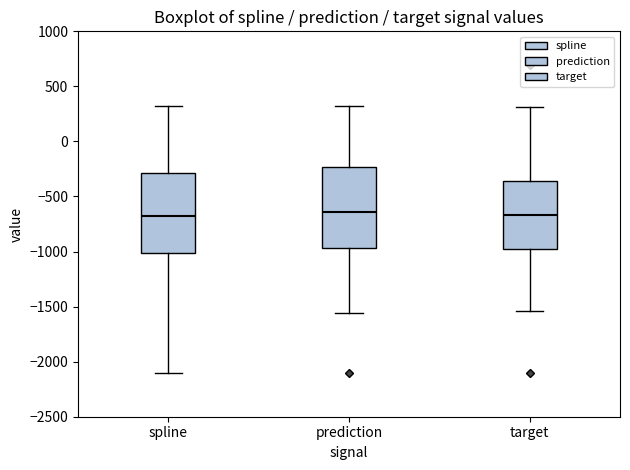

Reading left to right, transcribe this box plot: for each box, give where its median line is, the range the box spans, and where its two whiskers end, as read against the y-axis. The values are not printed on the chart, so give them approximately, as read against the axis.

spline: median -700, box -1000 to -300, whiskers -2100 to 300
prediction: median -650, box -950 to -250, whiskers -1550 to 300
target: median -650, box -1000 to -350, whiskers -1550 to 300